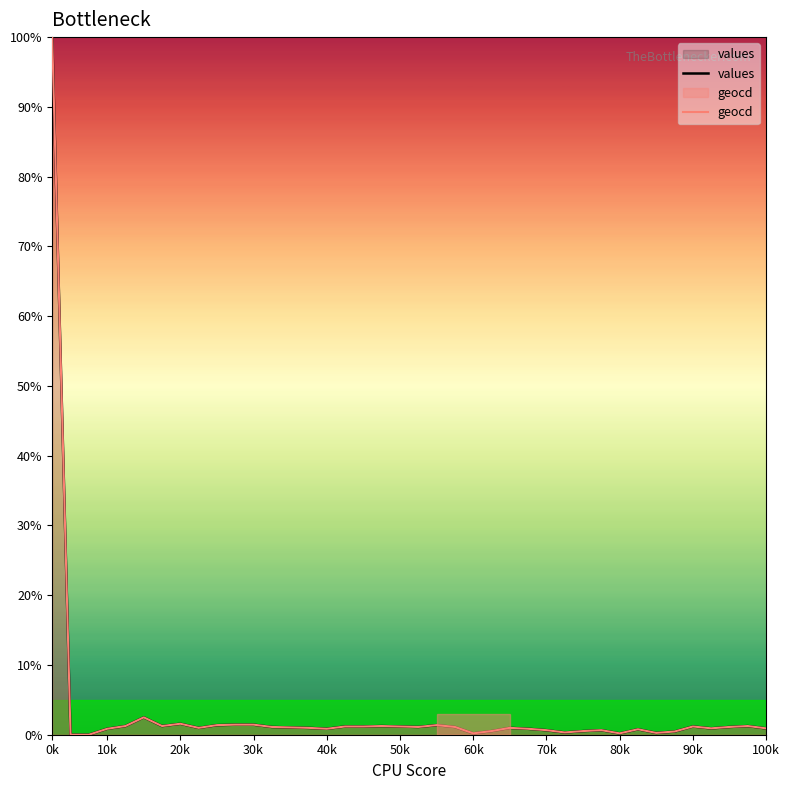

How many series are shown in this chart?

2